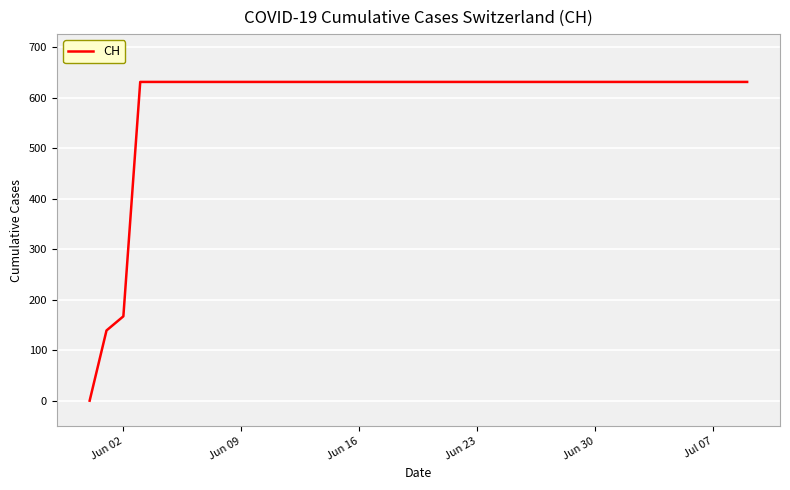

What is the greatest value displayed?

631